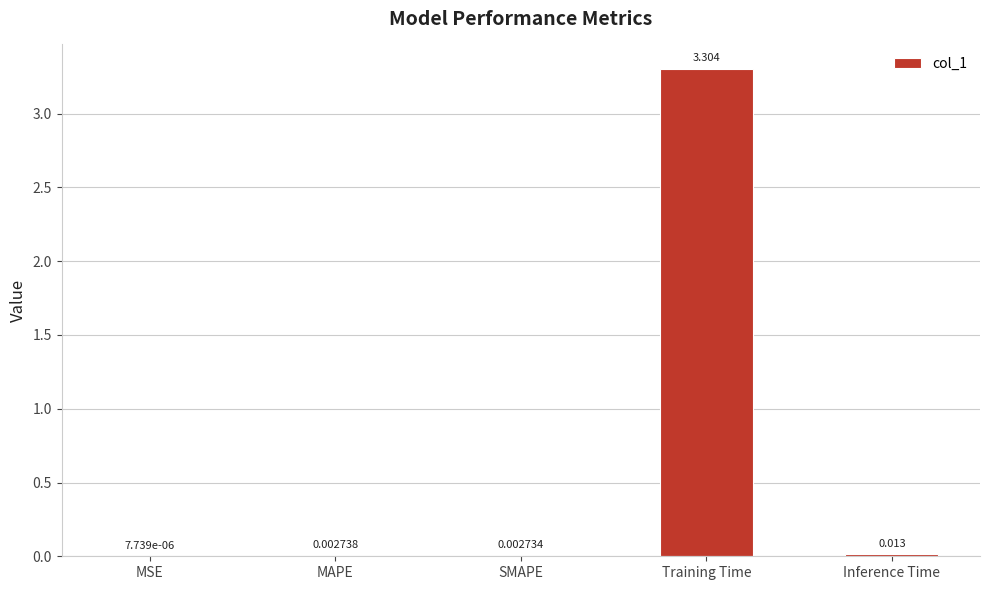

Between Training Time and Inference Time, which is larger?

Training Time